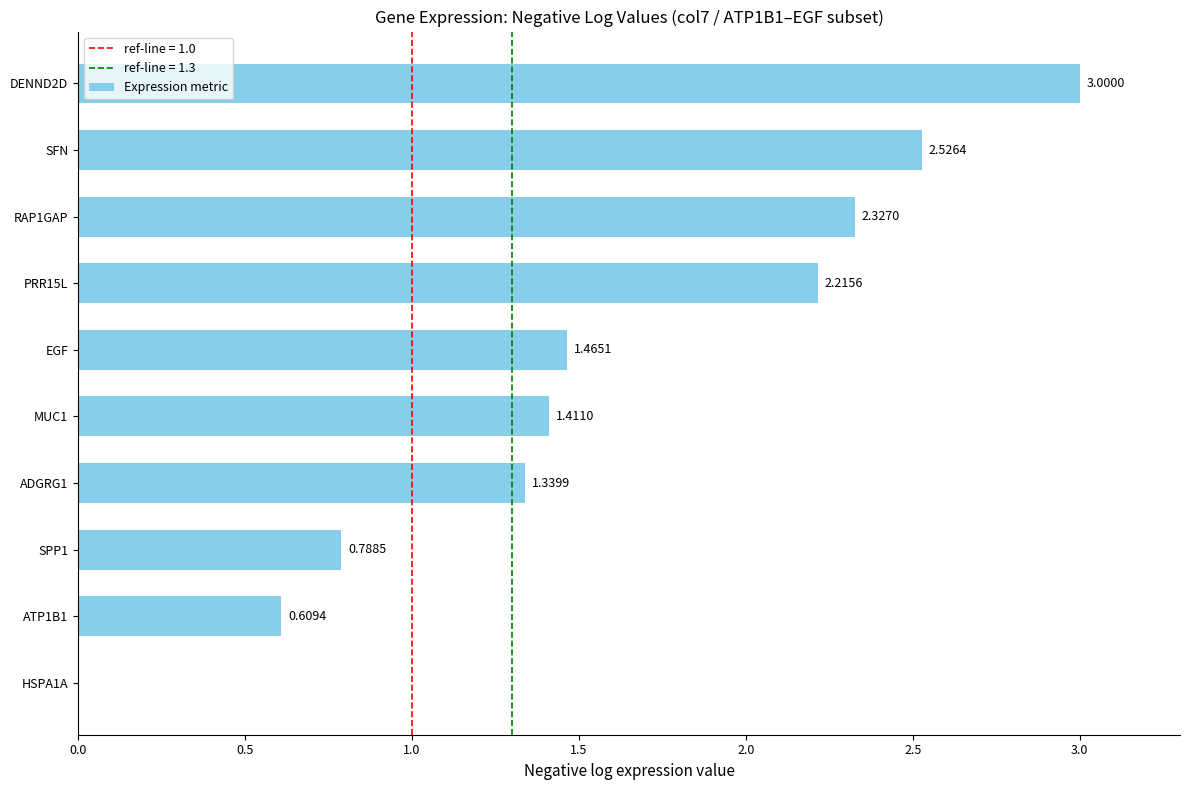

Between ADGRG1 and PRR15L, which is larger?

PRR15L